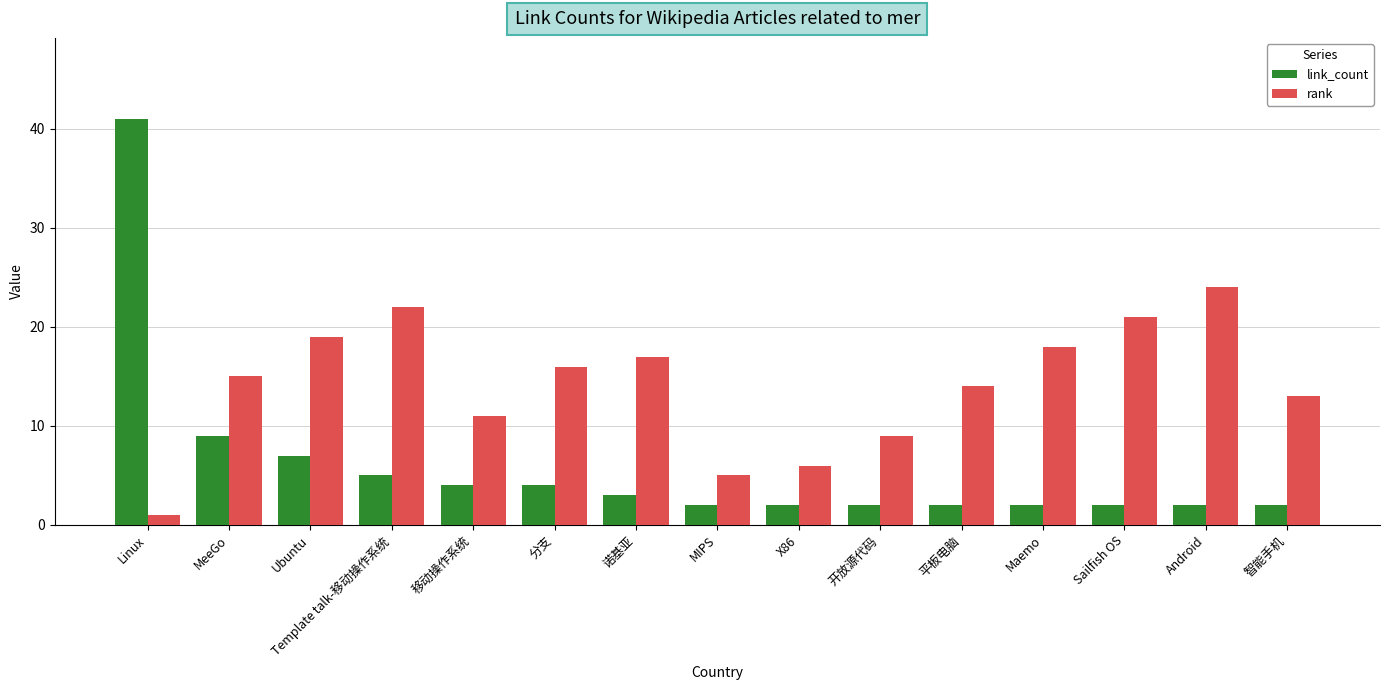

At 分支, list the series in order from smallest to largest.

link_count, rank